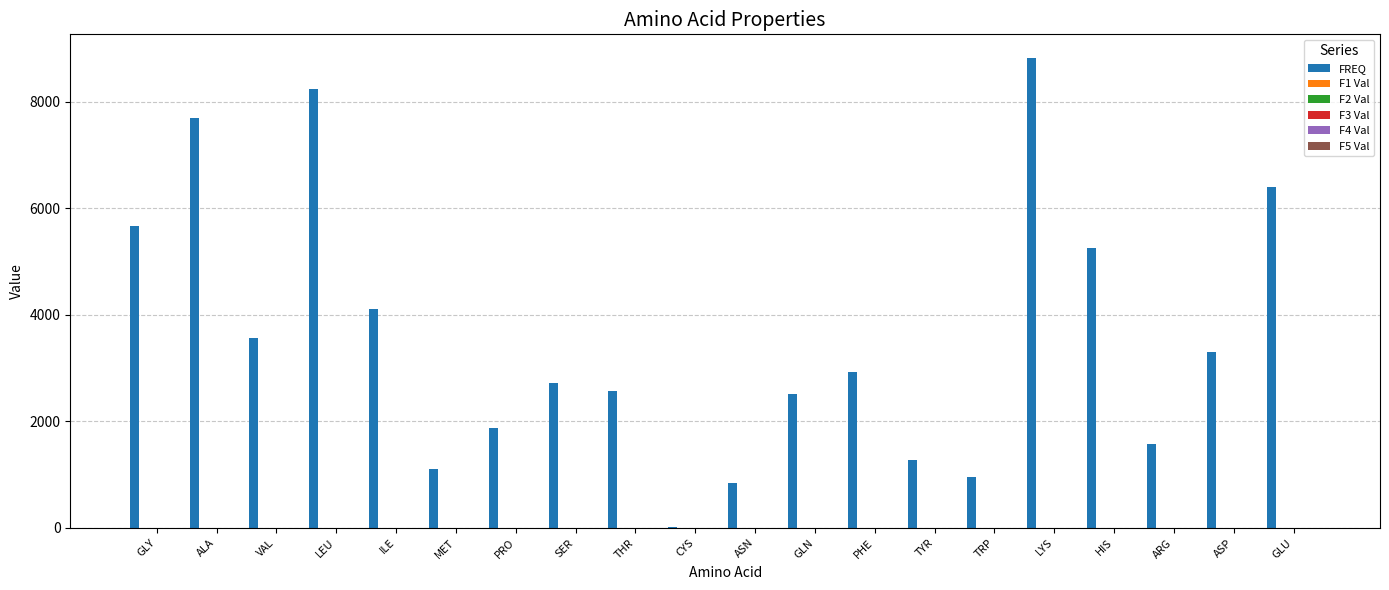

Which series changed the most between LEU and SER?

FREQ